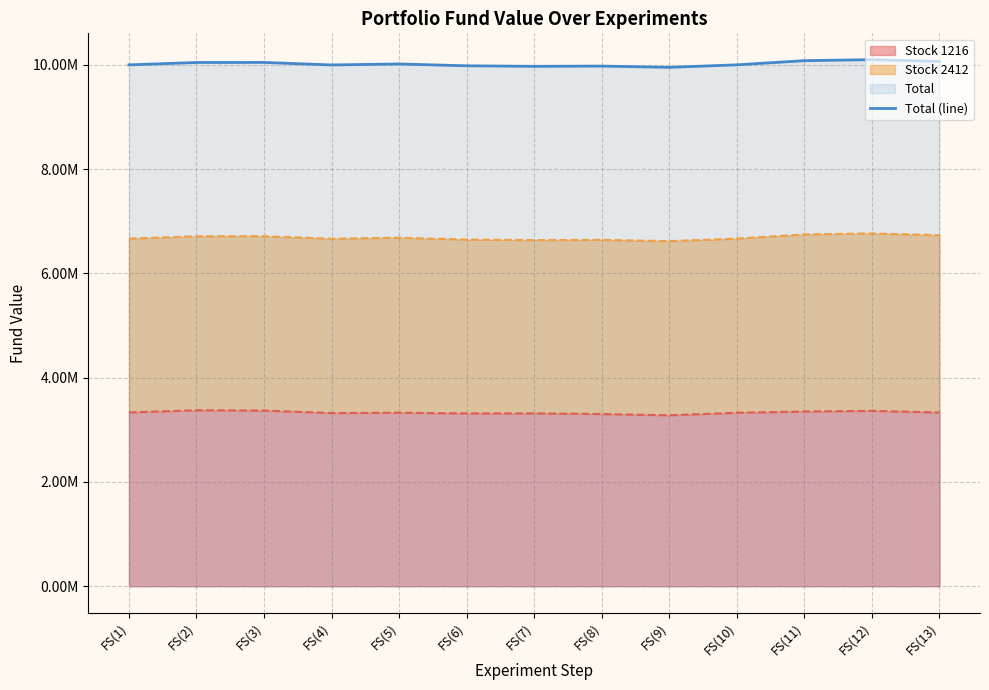

How many lines are shown in the chart?

1